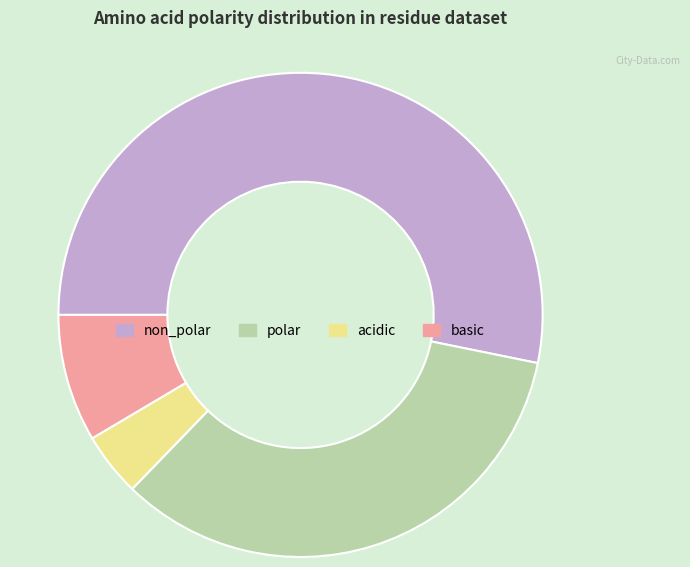

Is there a majority slice in this chart?

Yes